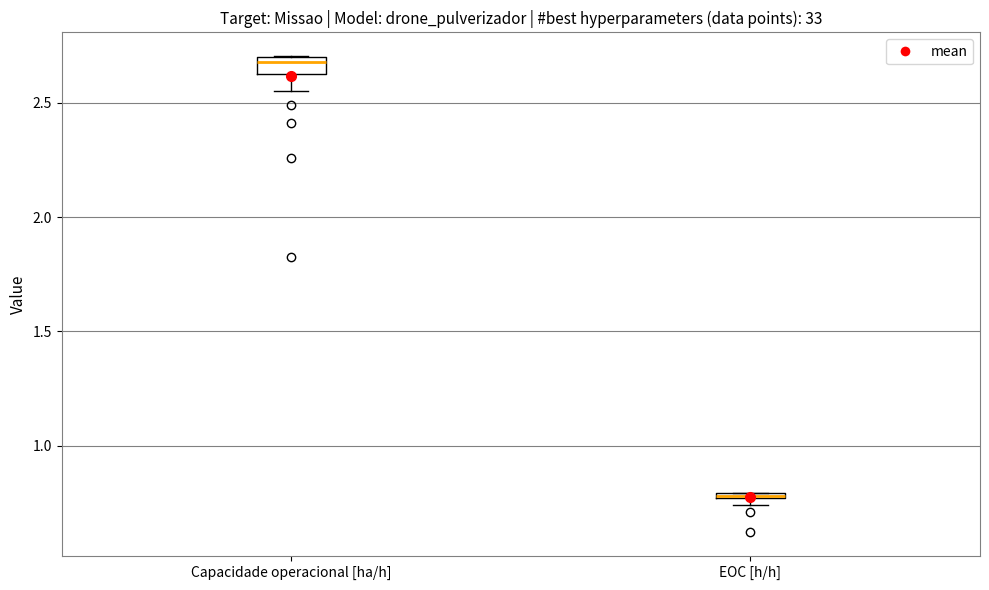

Where is the lower edge of the box for EOC [h/h] on the y-axis? The values are not printed on the chart, so give them approximately, as read against the axis.

0.75